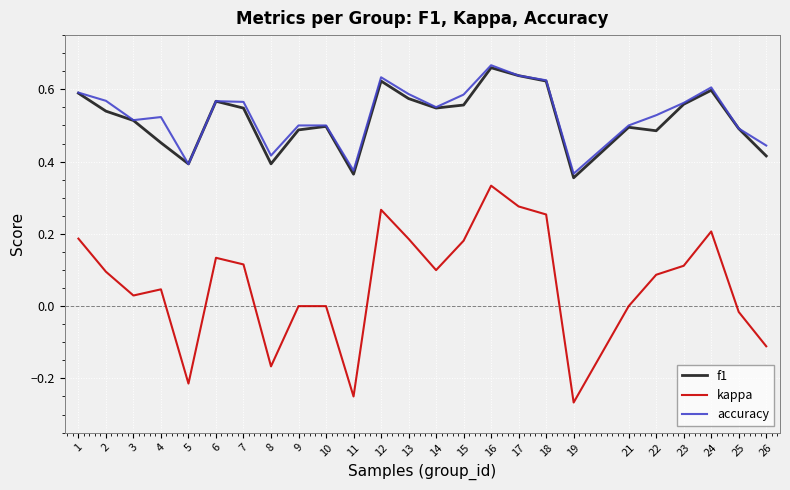

What are all the series names shown in the legend?

f1, kappa, accuracy